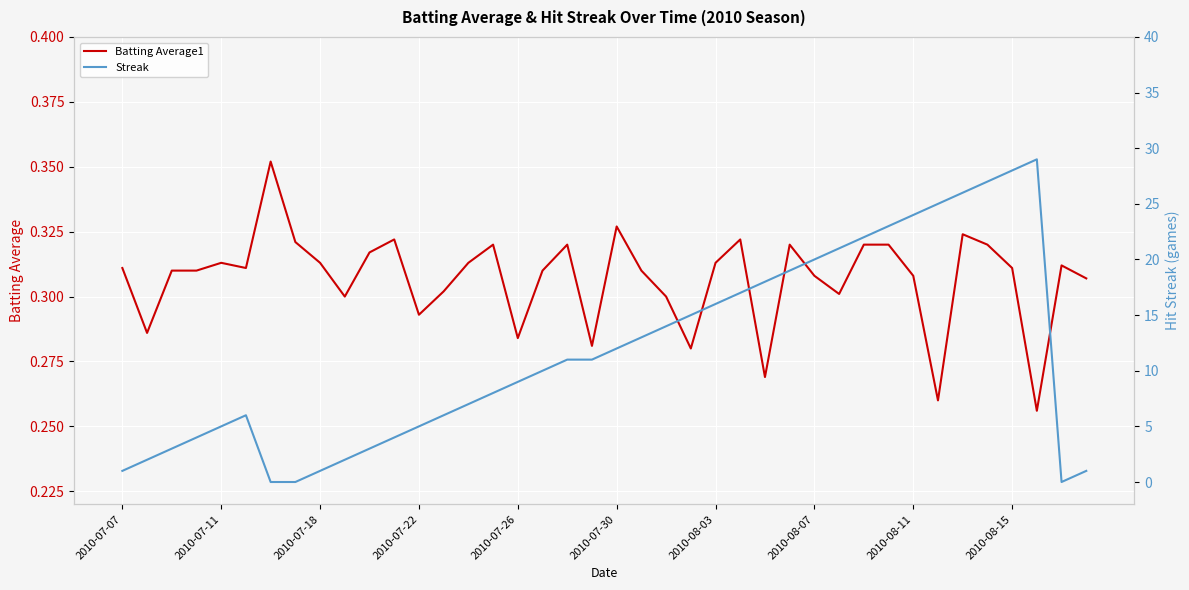

What is the difference between the maximum and minimum values in the Streak series?

29.0